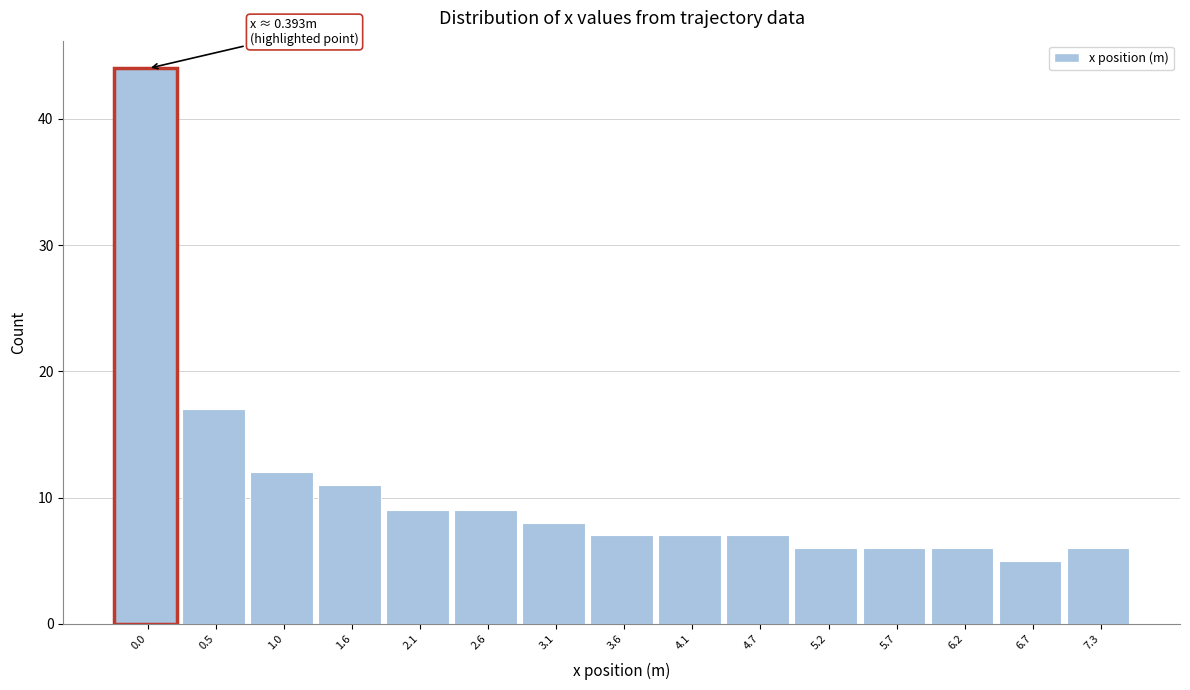

Reading left to right, list all the values displayed in this chart.

44	17	12	11	9	9	8	7	7	7	6	6	6	5	6